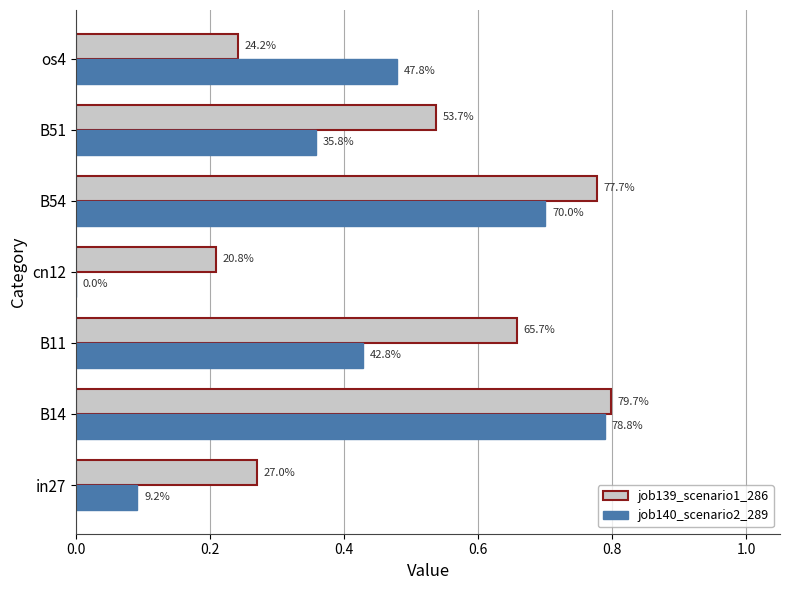

What are all the series names shown in the legend?

job139_scenario1_286, job140_scenario2_289